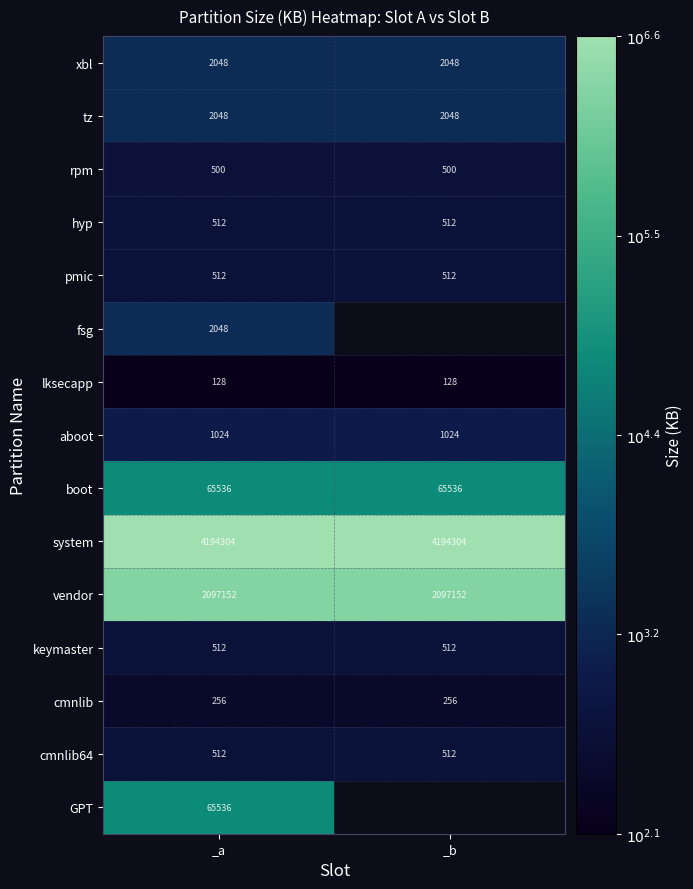

What is the maximum value shown in the chart?

6.6